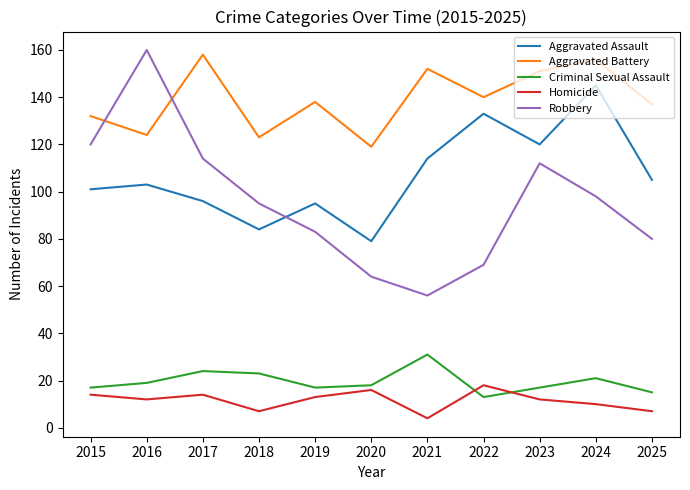

What is the difference between the second highest and minimum values in the Criminal Sexual Assault series?

11